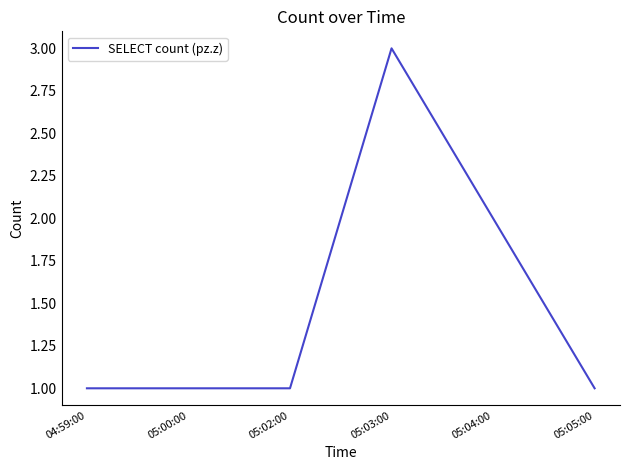

What position from the left is 05:00:00?

2